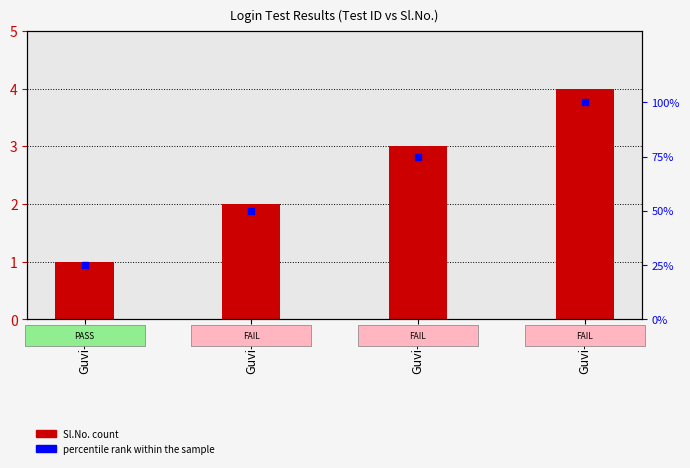

Which series contains the lowest Y value?

Sl.No.